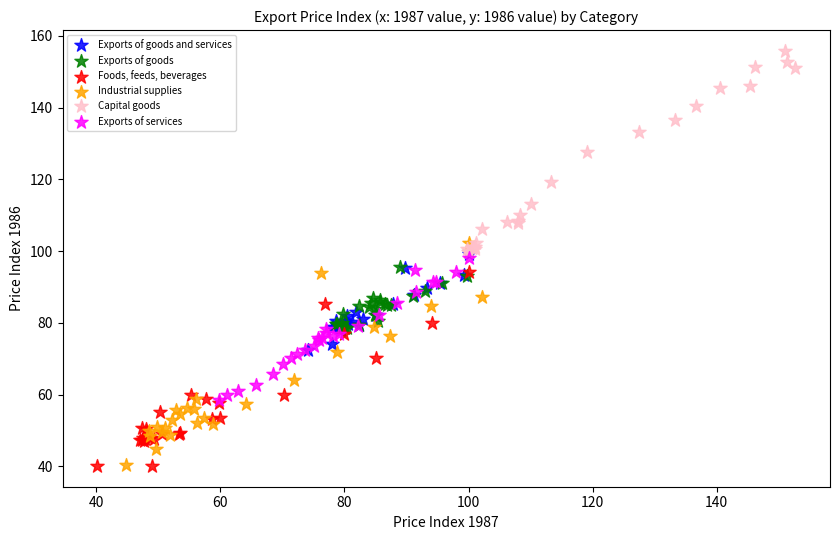

Which series reaches the maximum Y coordinate?

Capital goods